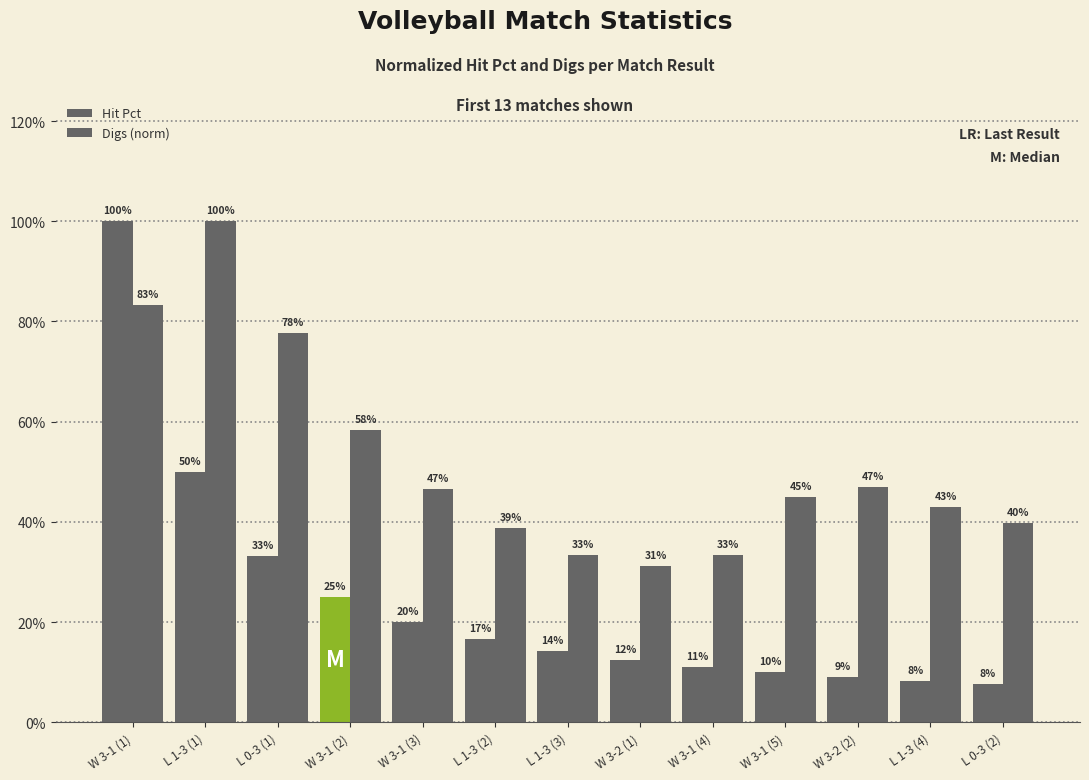

What is the sum of all Digs (norm) values?

6.8